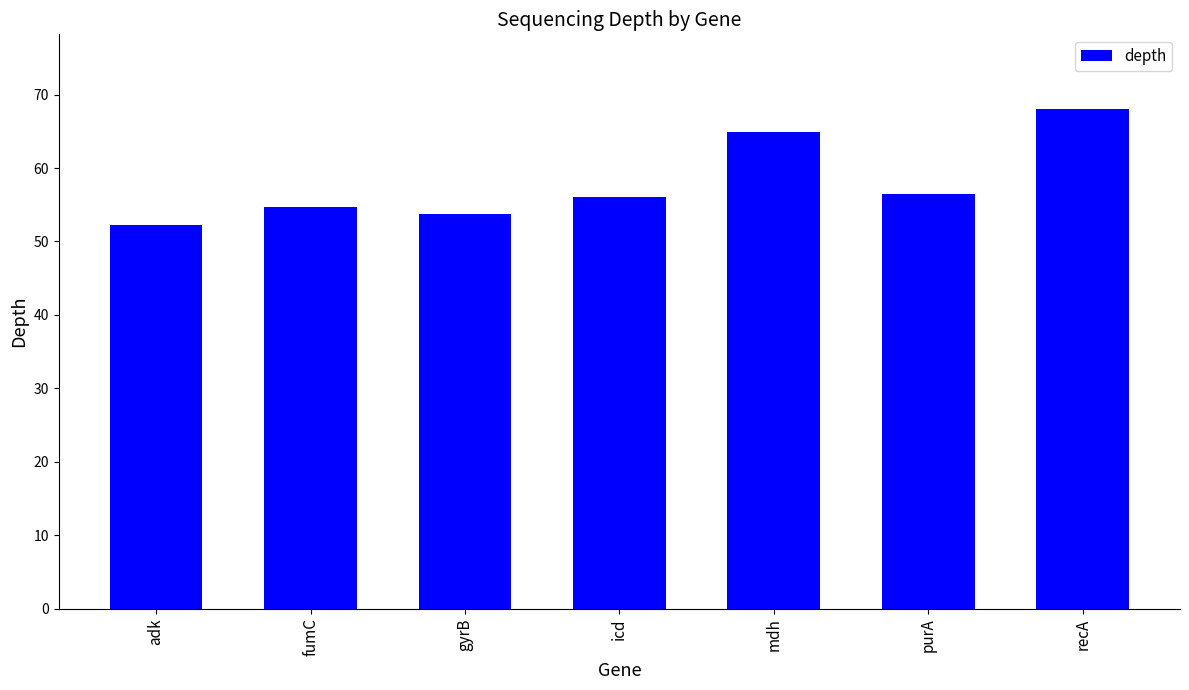

Is it true that the value at adk is 52.3?

True